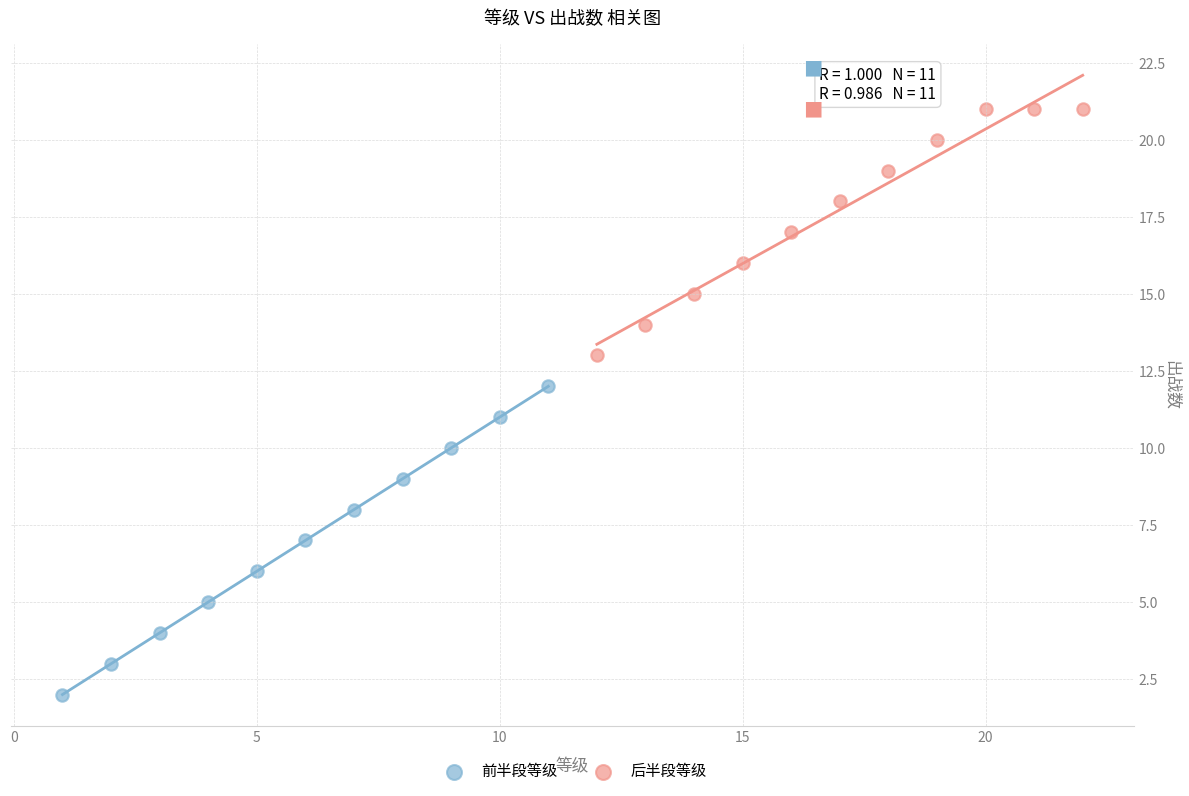

Which series contains the lowest Y value?

前半段等级